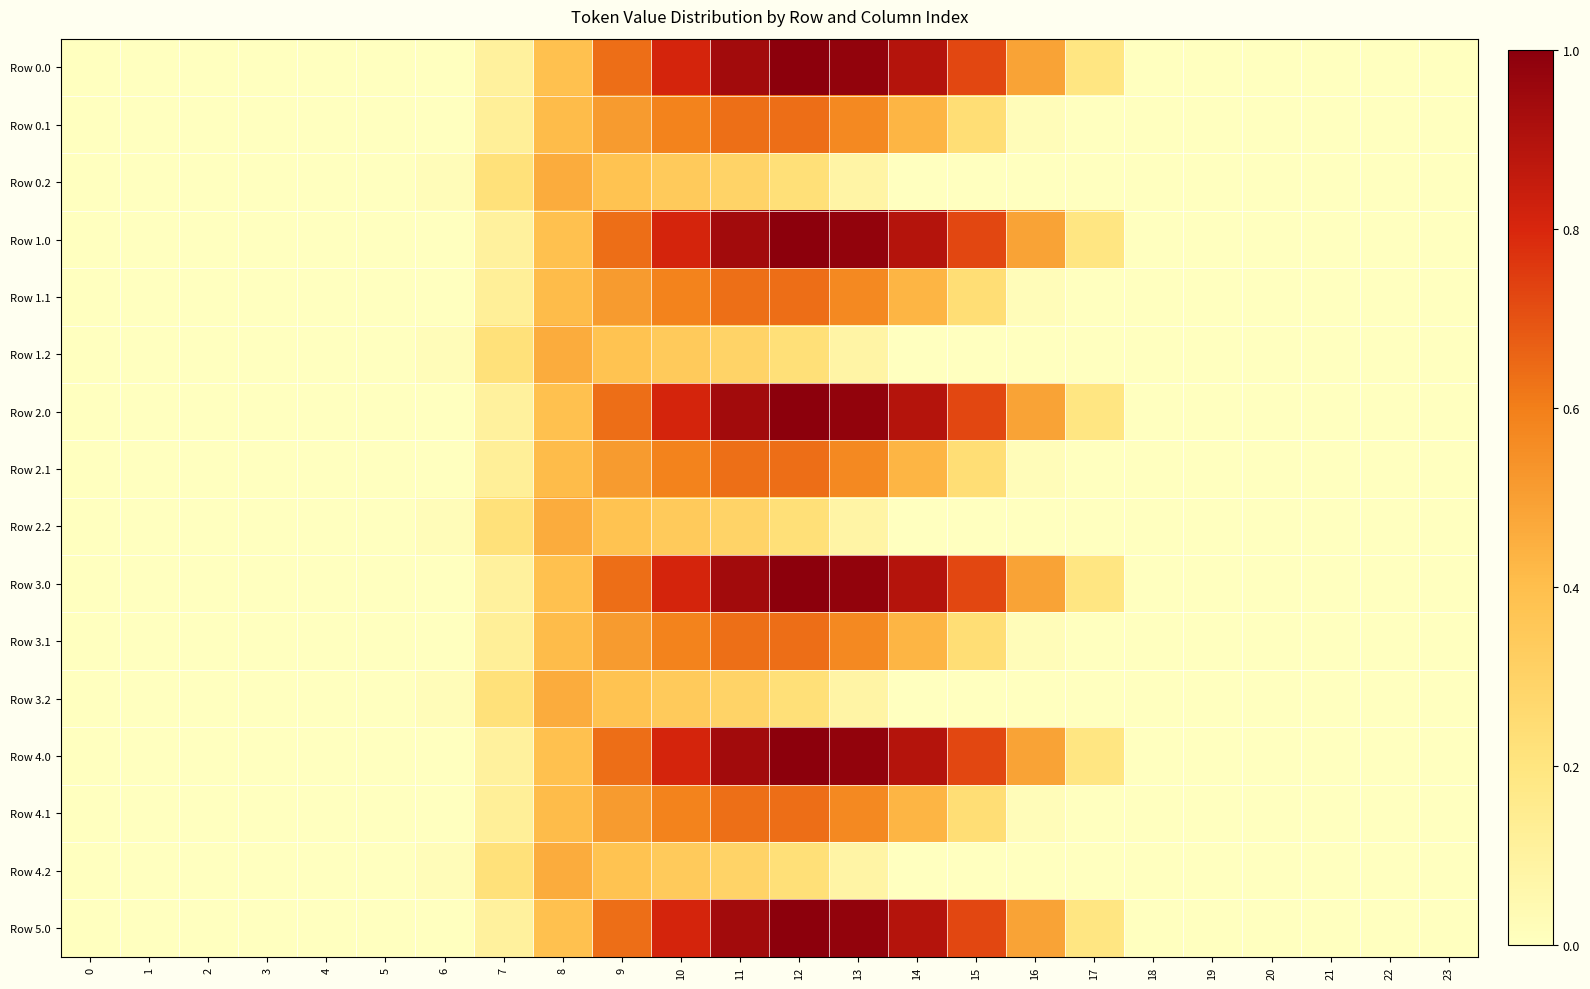

At 0, list the series in order from largest to smallest.

Row 0.0, Row 0.1, Row 0.2, Row 1.0, Row 1.1, Row 1.2, Row 2.0, Row 2.1, Row 2.2, Row 3.0, Row 3.1, Row 3.2, Row 4.0, Row 4.1, Row 4.2, Row 5.0